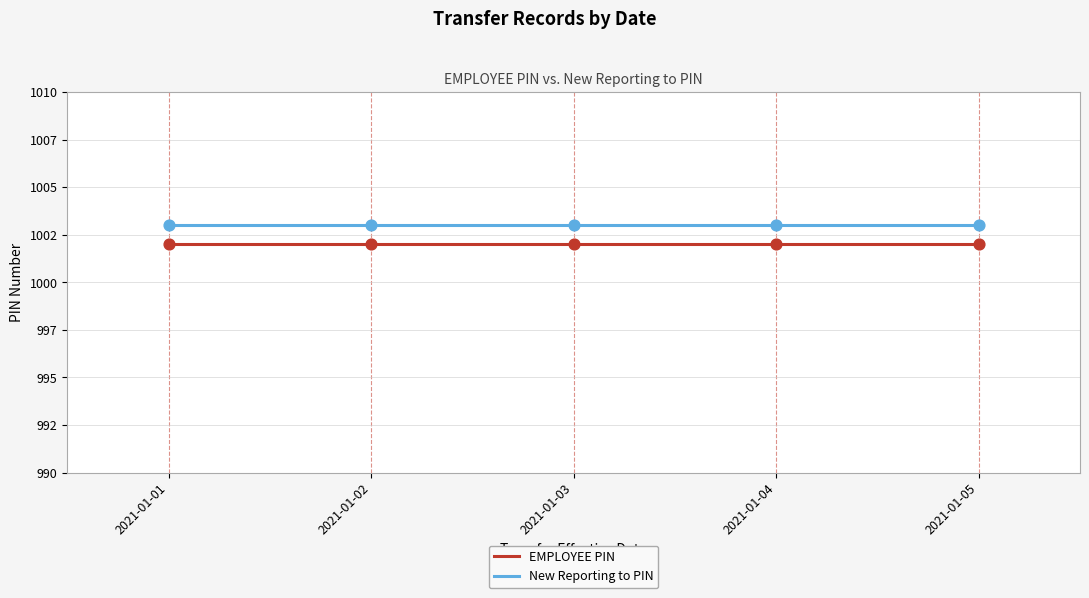

Which series has the largest total across all categories?

New Reporting to PIN